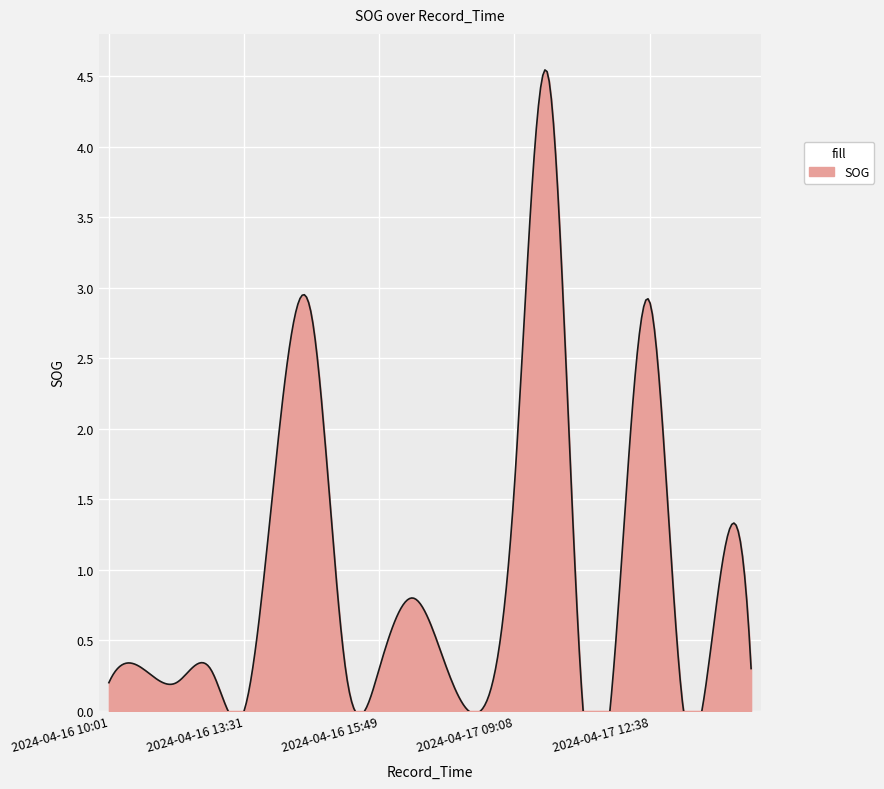

Is it true that the value at 2024-04-16 10:01 is 0.3?

False